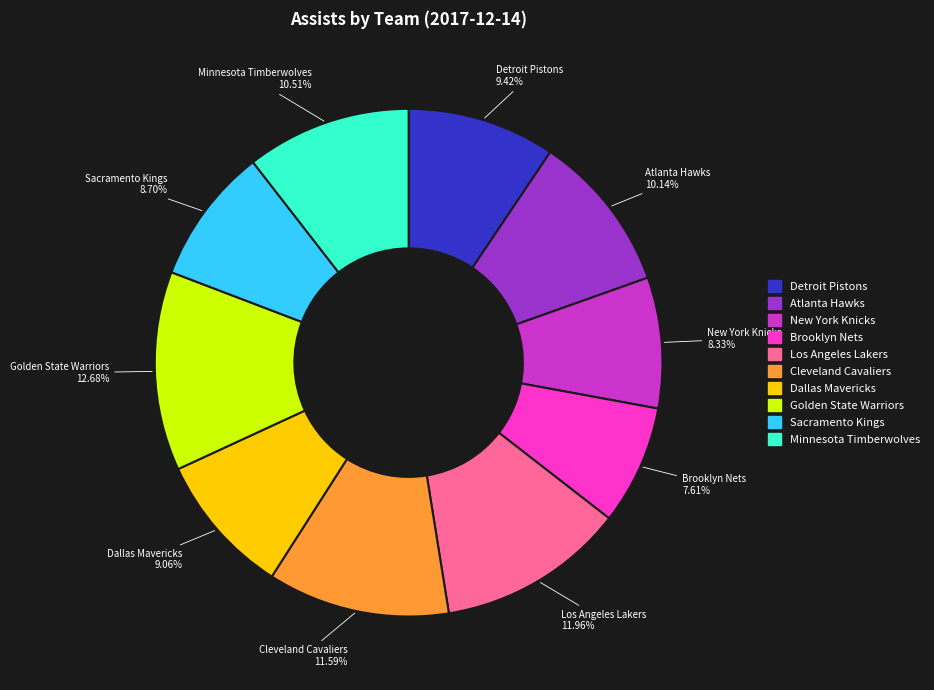

Is there any slice that represents more than half of the pie?

No